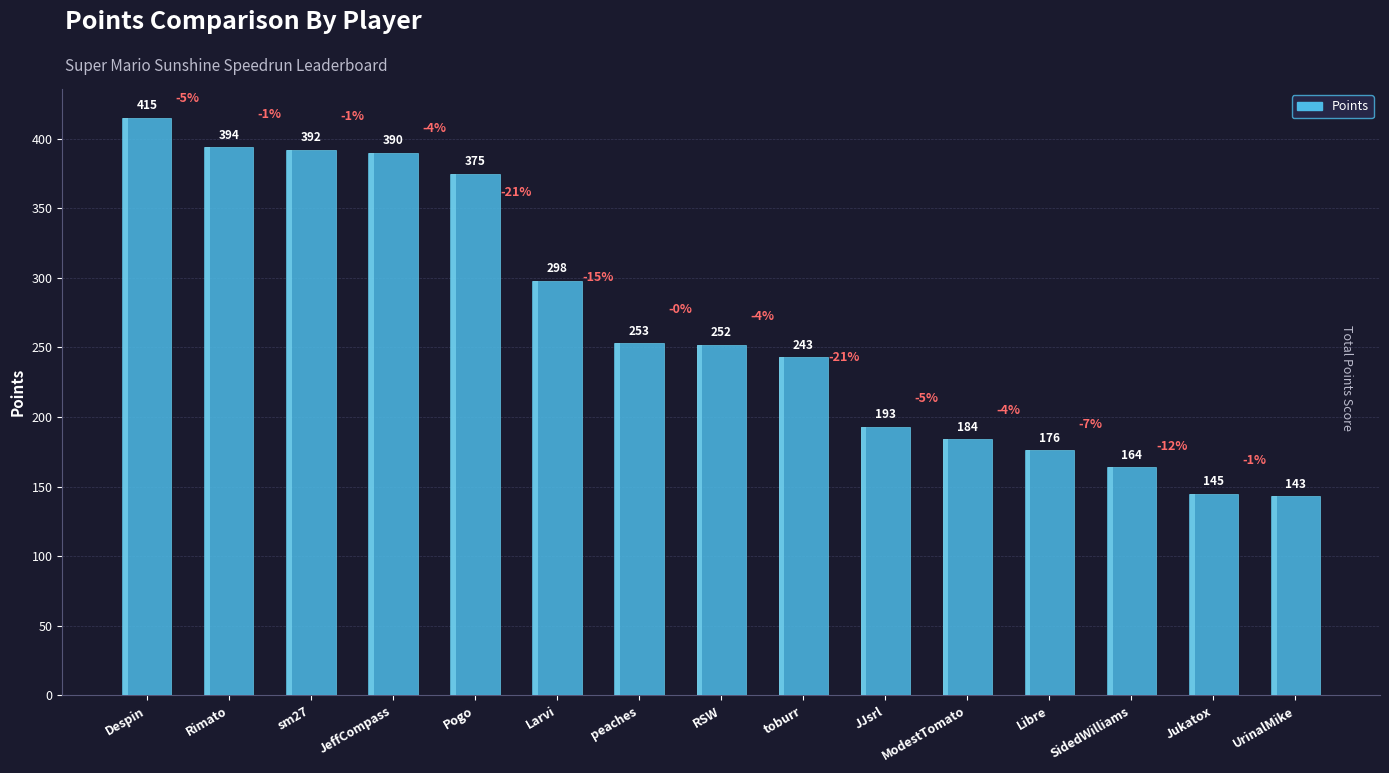

Reading left to right, list all the values displayed in this chart.

Despin=415	Rimato=394	sm27=392	JeffCompass=390	Pogo=375	Larvi=298	peaches=253	RSW=252	toburr=243	JJsrl=193	ModestTomato=184	Libre=176	SidedWilliams=164	Jukatox=145	UrinalMike=143